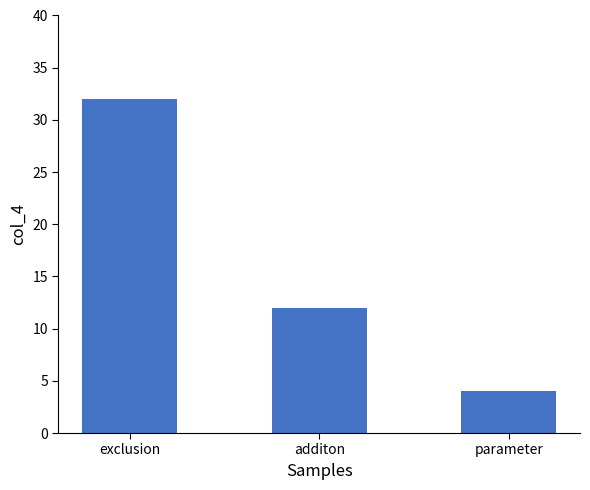

Approximately how many times larger is the value at parameter compared to additon?

0.3